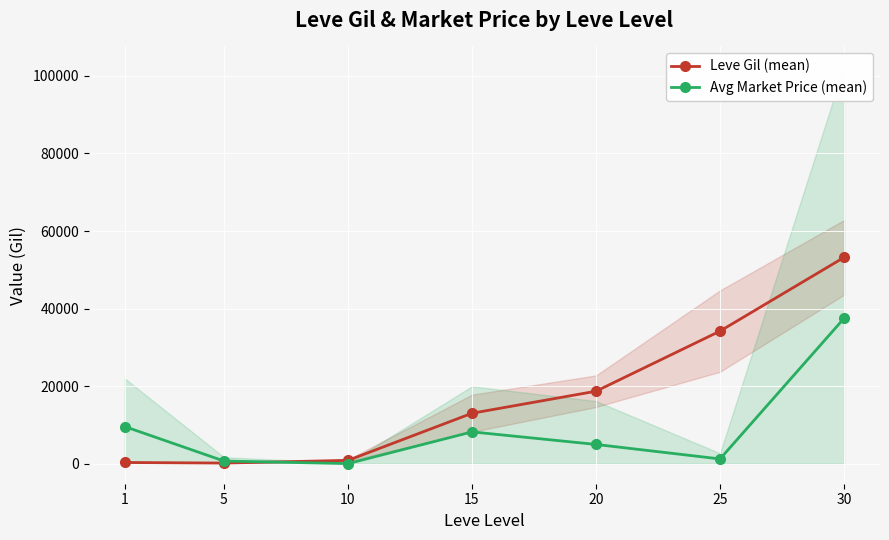

Is it true that Avg Market Price (mean) equals 3811.5 at 1?

False